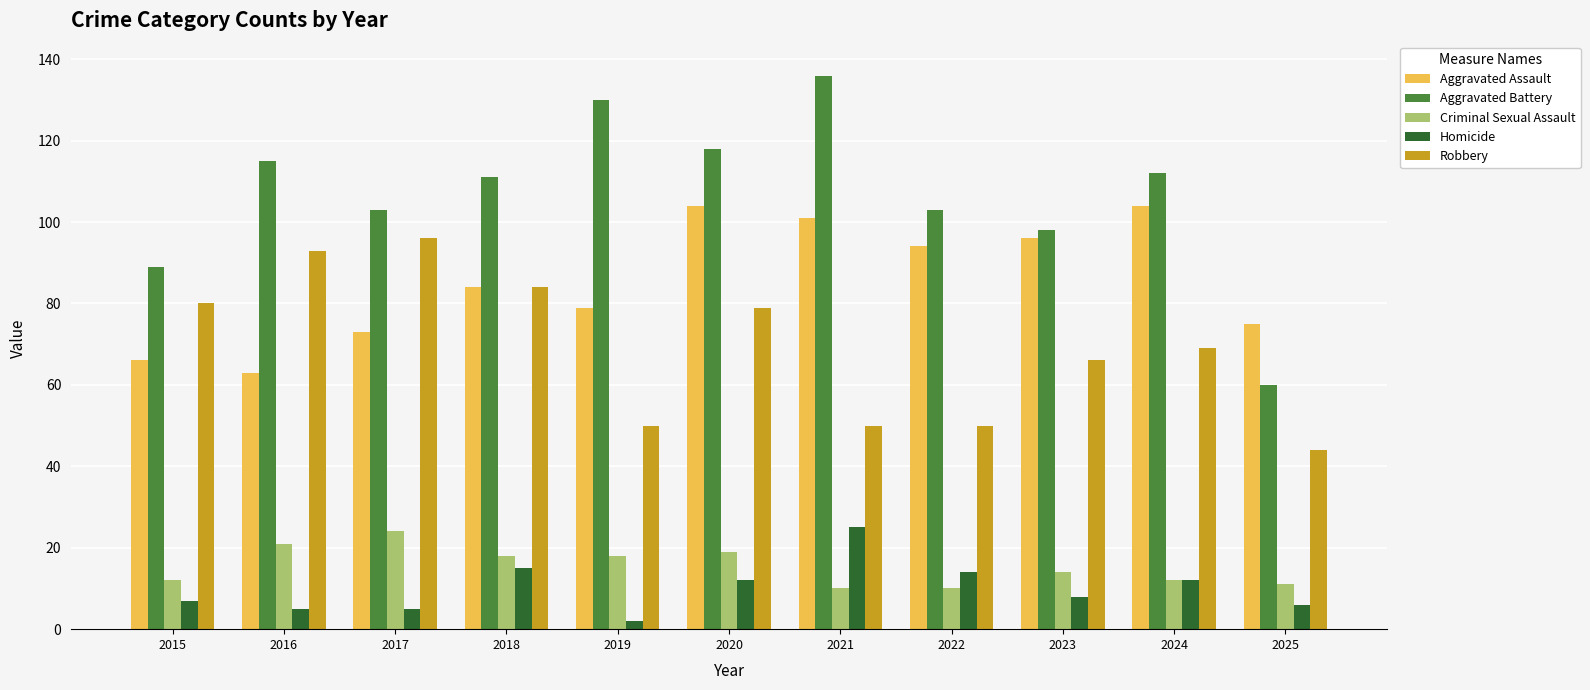

How many bars are there in each group?

5